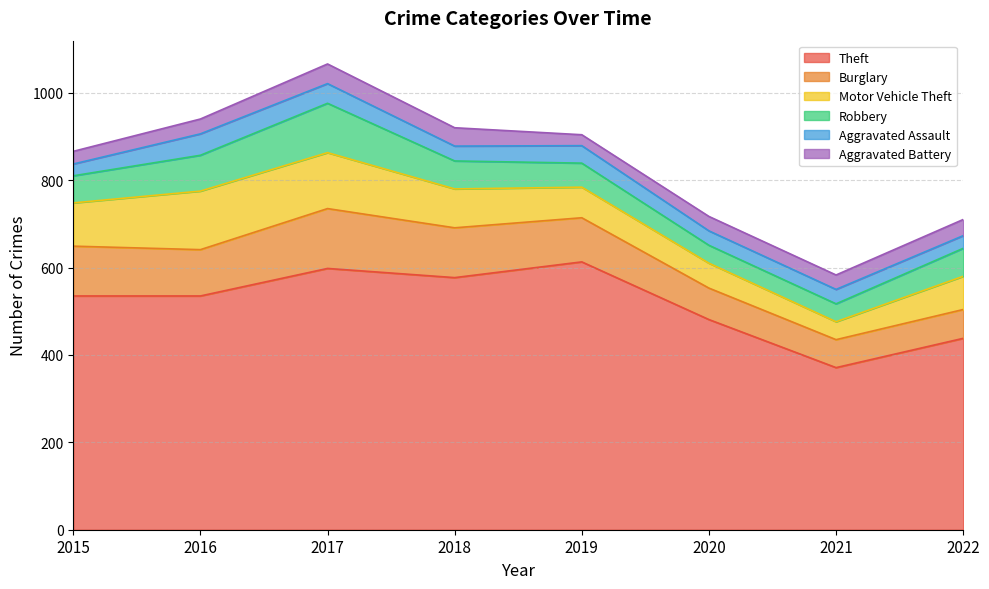

True or false: Theft and Aggravated Assault cross at least once.

False